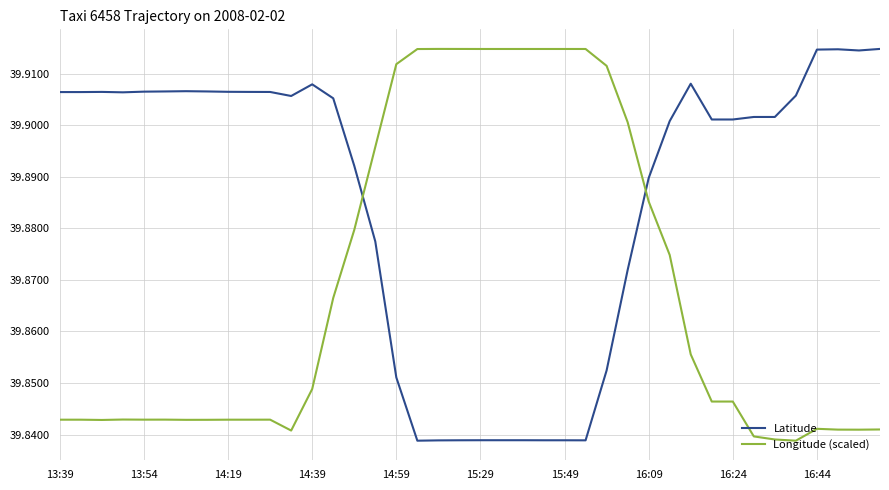

How many intersections are there between Latitude and Longitude (scaled)?

2